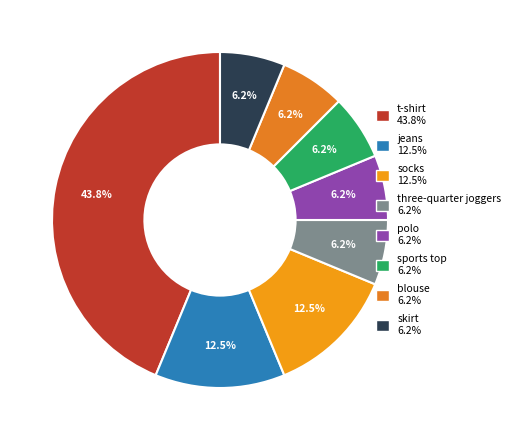

Is it true that three-quarter joggers is 6% of the pie?

True